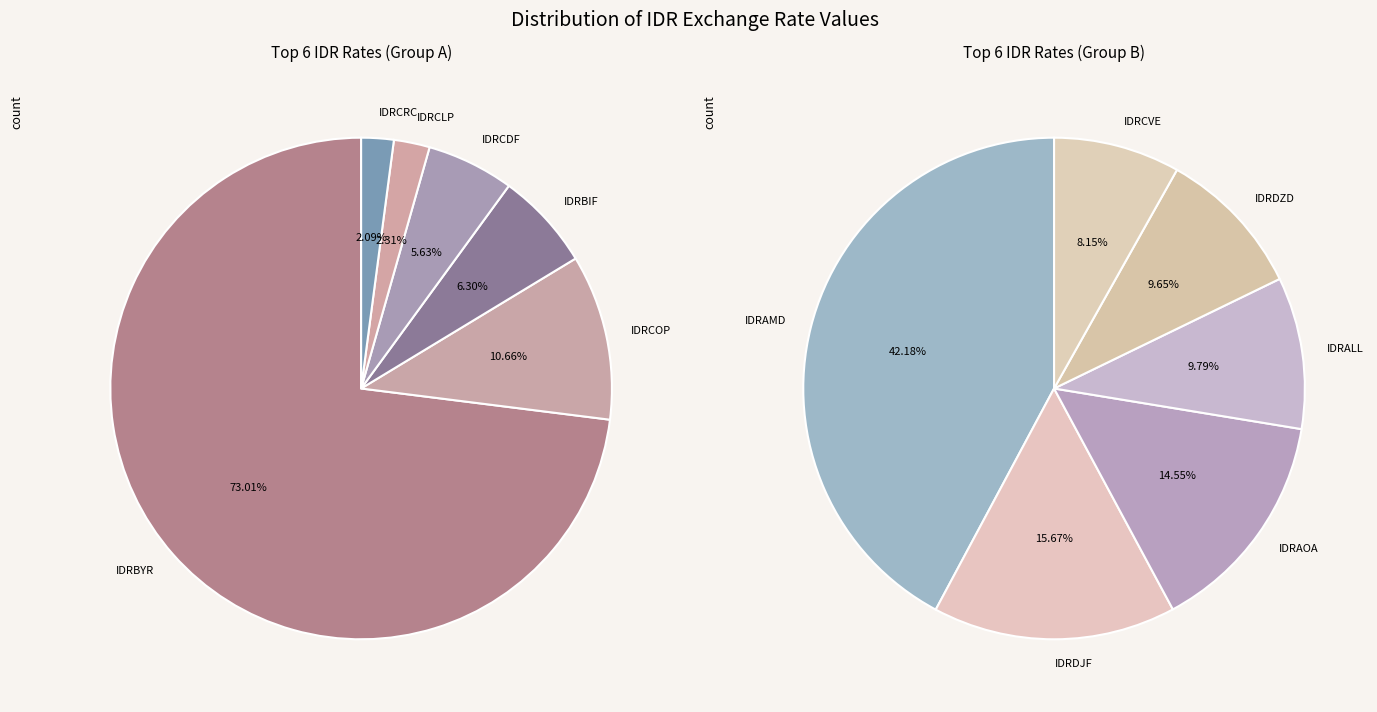

The IDRAFN slice represents 1% of the pie. True or false?

False